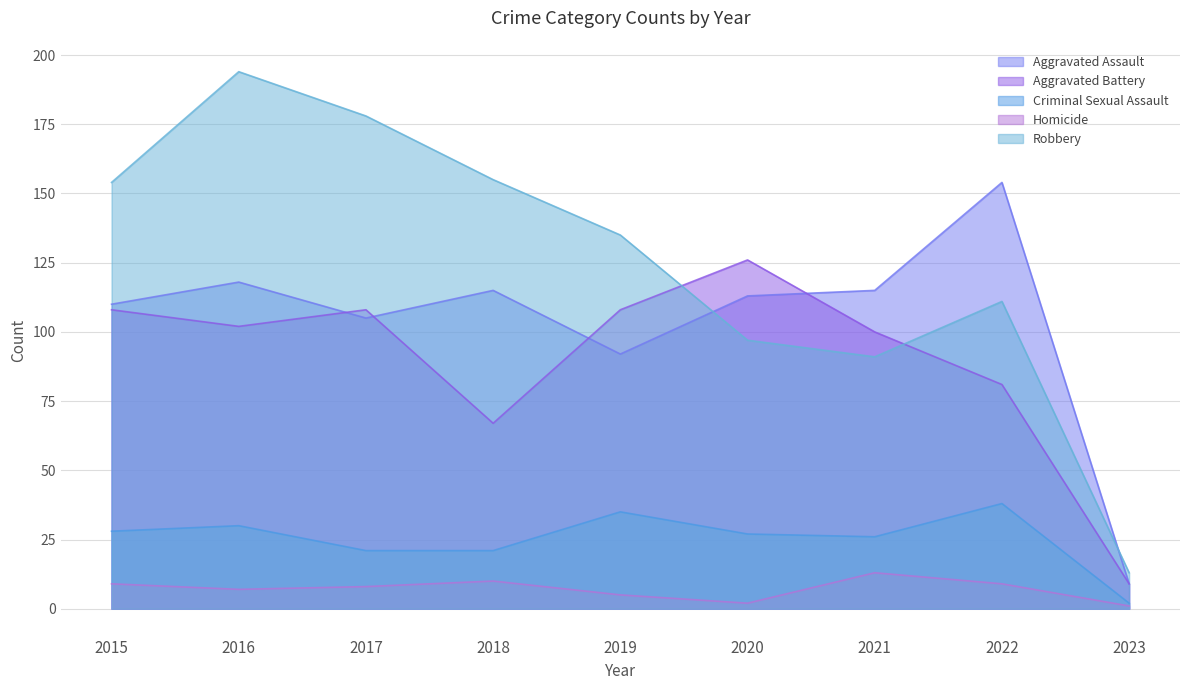

True or false: Criminal Sexual Assault has more than 0 points higher than both neighbors.

True